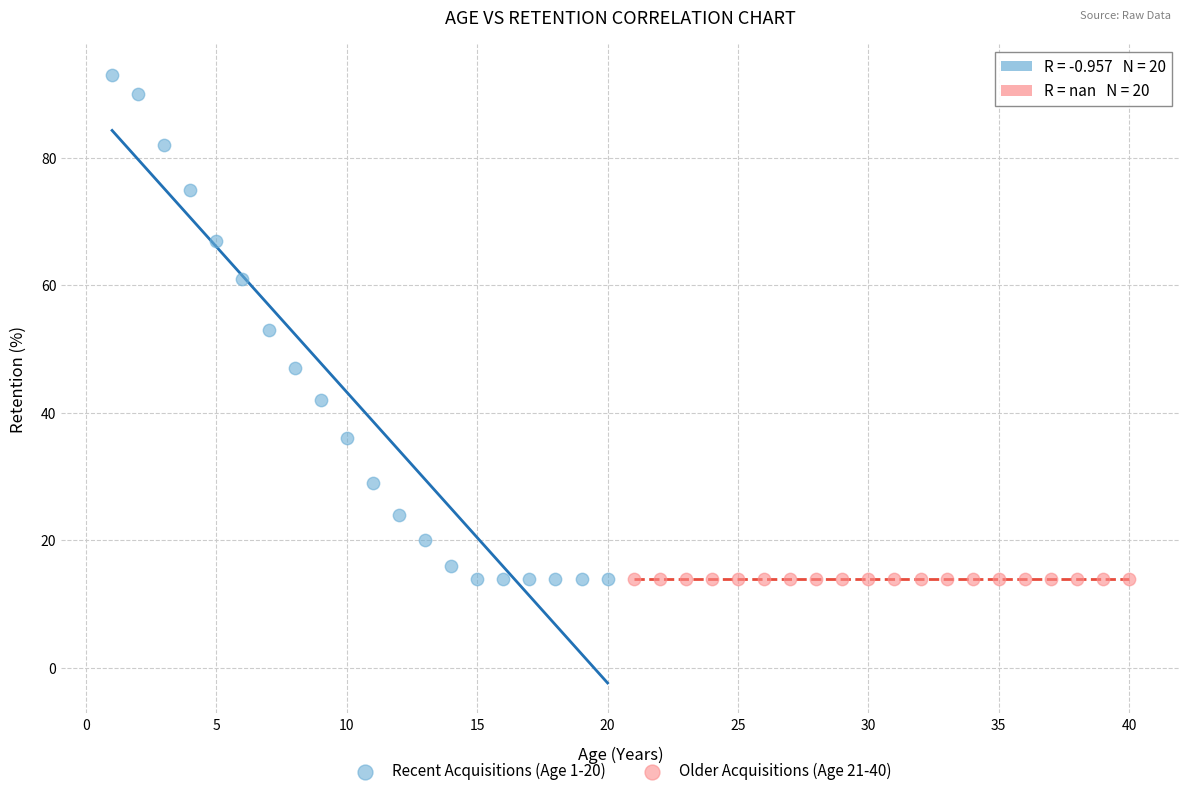

Which series contains the highest Y value?

Recent Acquisitions (Age 1-20)